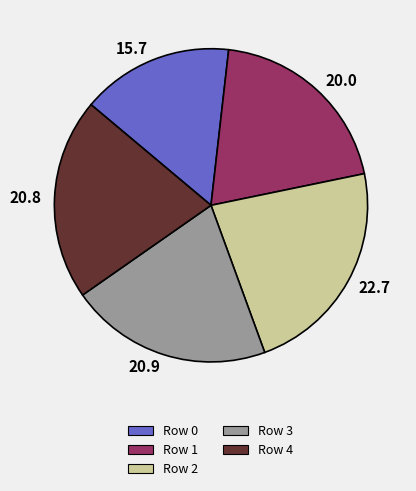

Is it true that Row 2 is 23% of the pie?

True